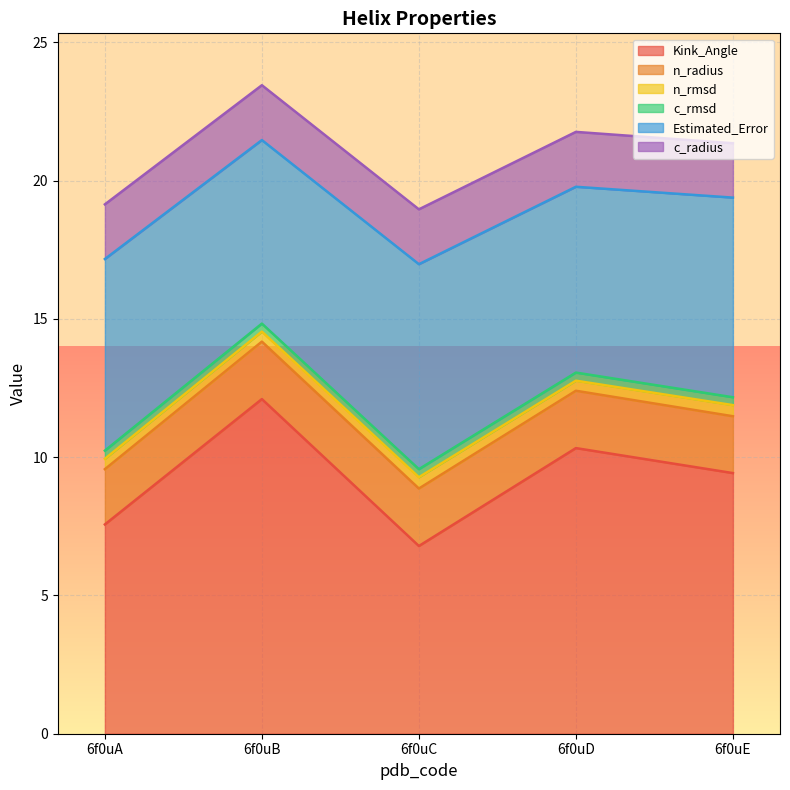

Reading left to right, transcribe all the data shown in this chart.

Kink_Angle: 6f0uA=7.6	6f0uB=12.1	6f0uC=6.8	6f0uD=10.3	6f0uE=9.4
n_radius: 6f0uA=2.0	6f0uB=2.1	6f0uC=2.1	6f0uD=2.1	6f0uE=2.1
n_rmsd: 6f0uA=0.4	6f0uB=0.4	6f0uC=0.4	6f0uD=0.4	6f0uE=0.4
c_rmsd: 6f0uA=0.3	6f0uB=0.3	6f0uC=0.3	6f0uD=0.3	6f0uE=0.3
Estimated_Error: 6f0uA=6.9	6f0uB=6.6	6f0uC=7.4	6f0uD=6.7	6f0uE=7.2
c_radius: 6f0uA=2.0	6f0uB=2.0	6f0uC=2.0	6f0uD=2.0	6f0uE=2.0